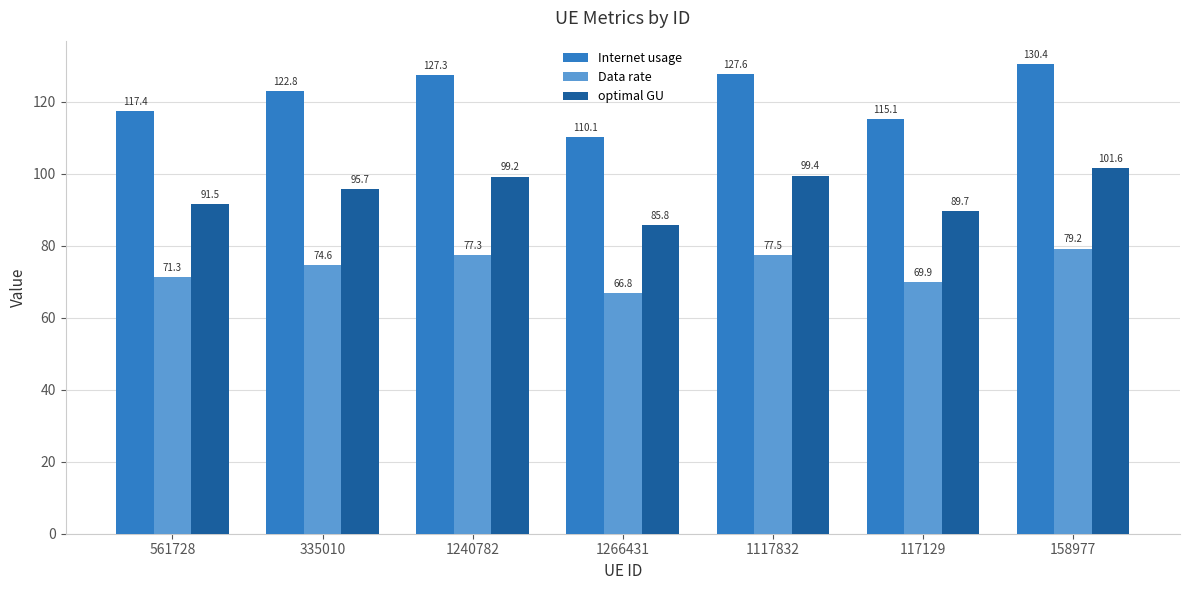

What is the approximate value of optimal GU at 561728?

91.5